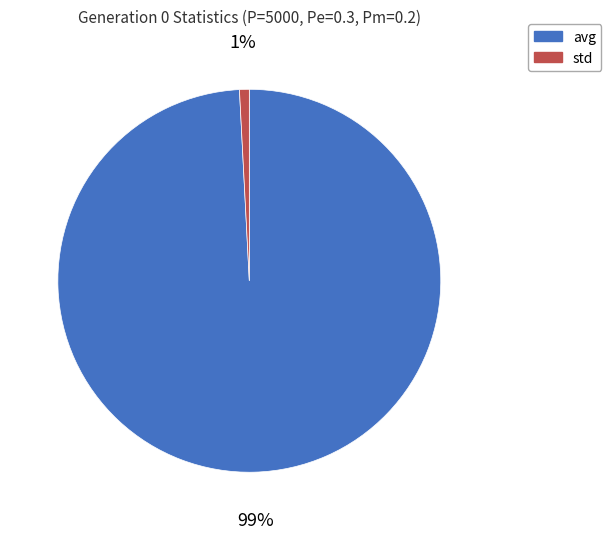

Do std and avg together represent more than half of the pie?

Yes